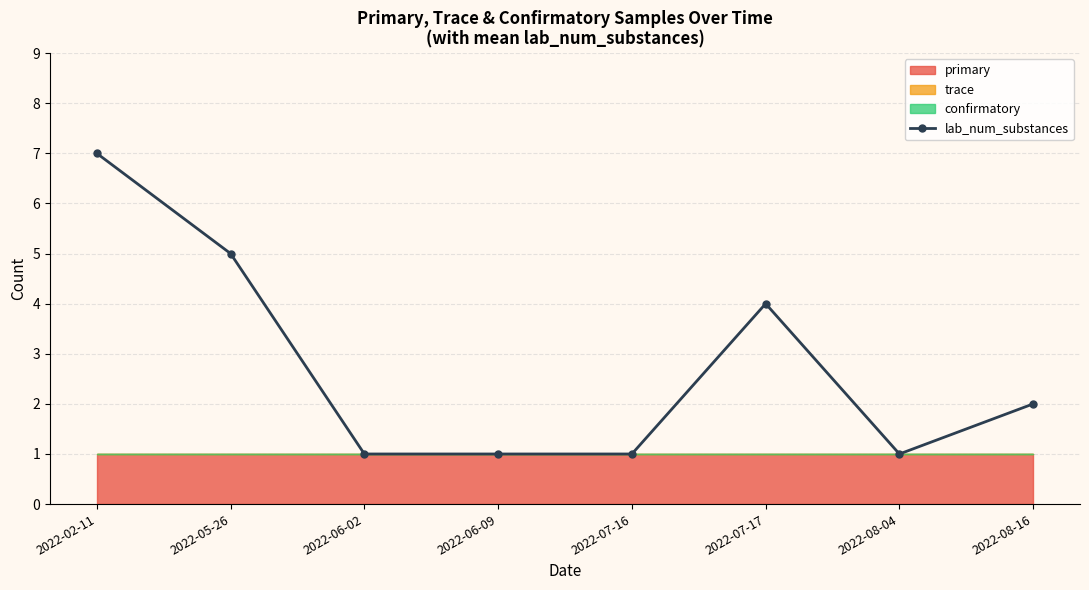

True or false: there are more than 0 points higher than both neighbors.

True